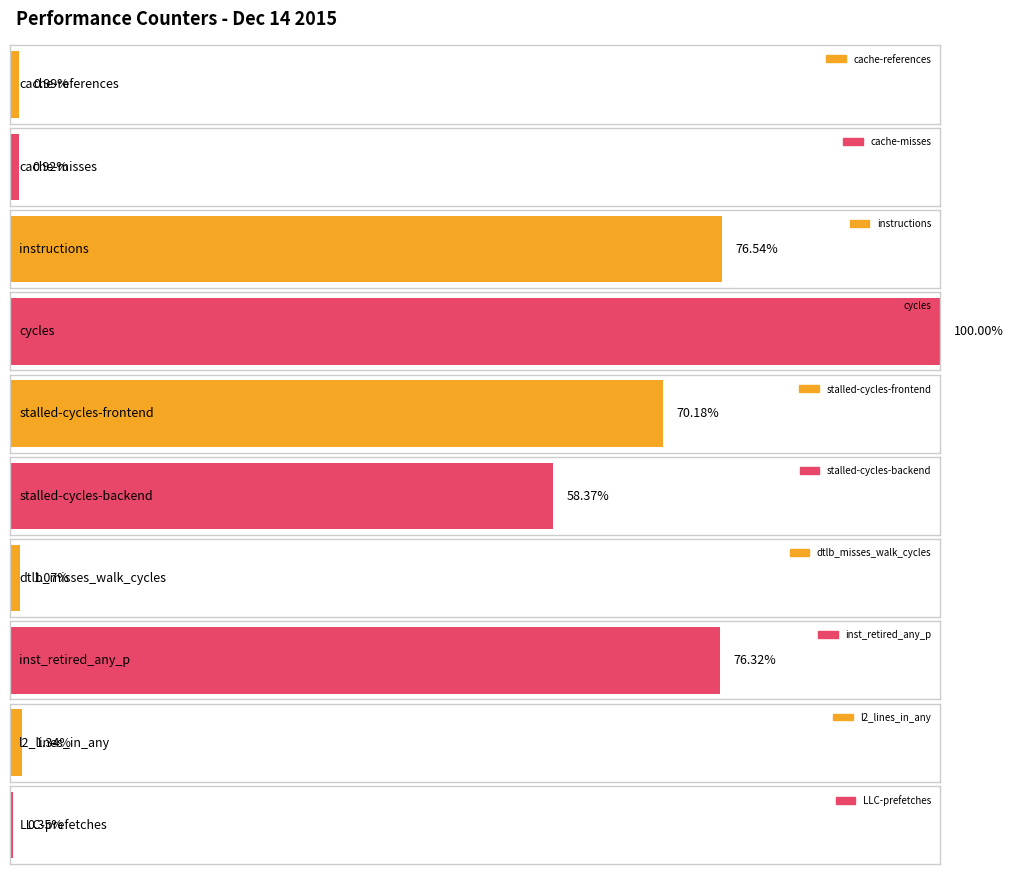

Is it true that the value at cache-misses is 915019254?

False